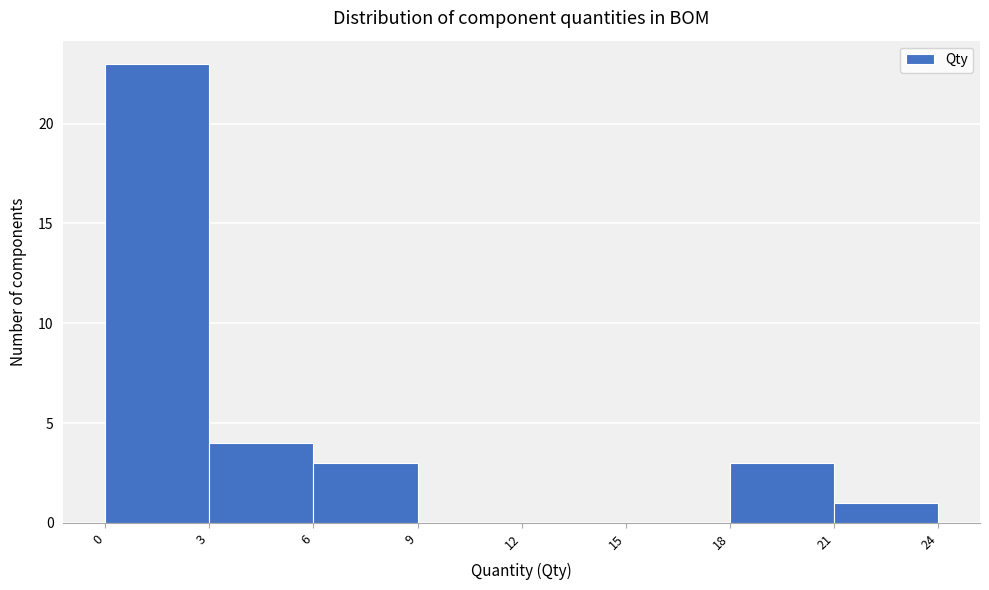

Reading left to right, list every bar in this chart as the range it spans on the x-axis followed by its height. The values are not printed on the chart, so give them approximately, as read against the axis.

0 to 3: 23
3 to 6: 4
6 to 9: 3
9 to 12: 0
12 to 15: 0
15 to 18: 0
18 to 21: 3
21 to 24: 1